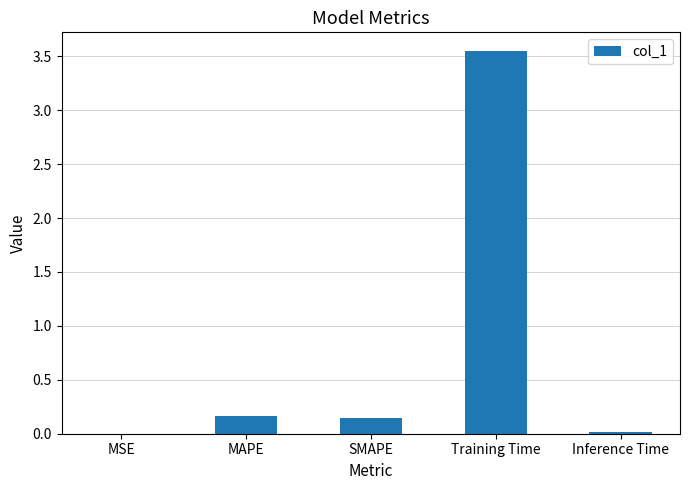

What is the sum of all values?

3.9